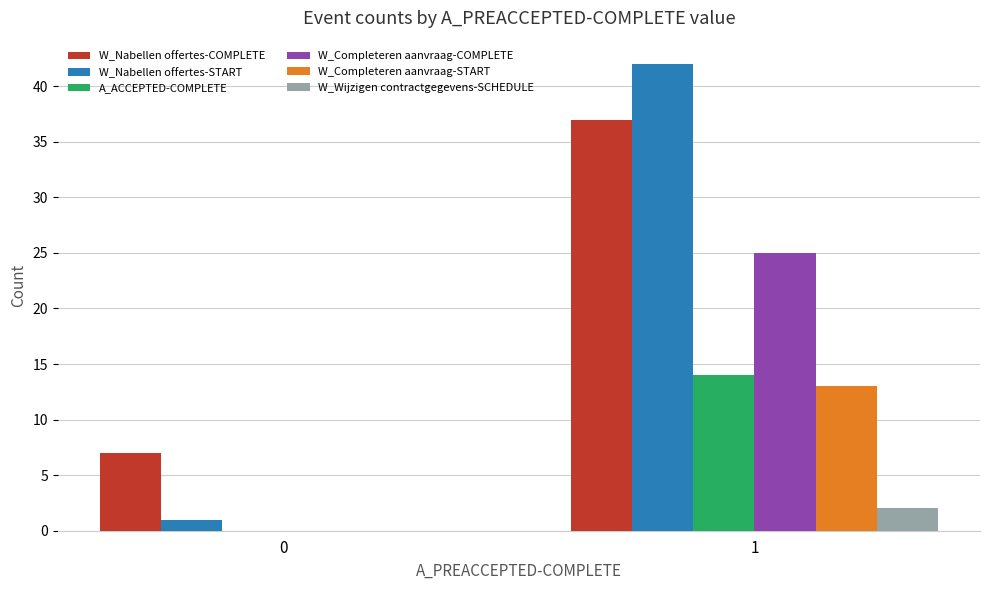

Which series changed the most between 0 and 1?

W_Nabellen offertes-START